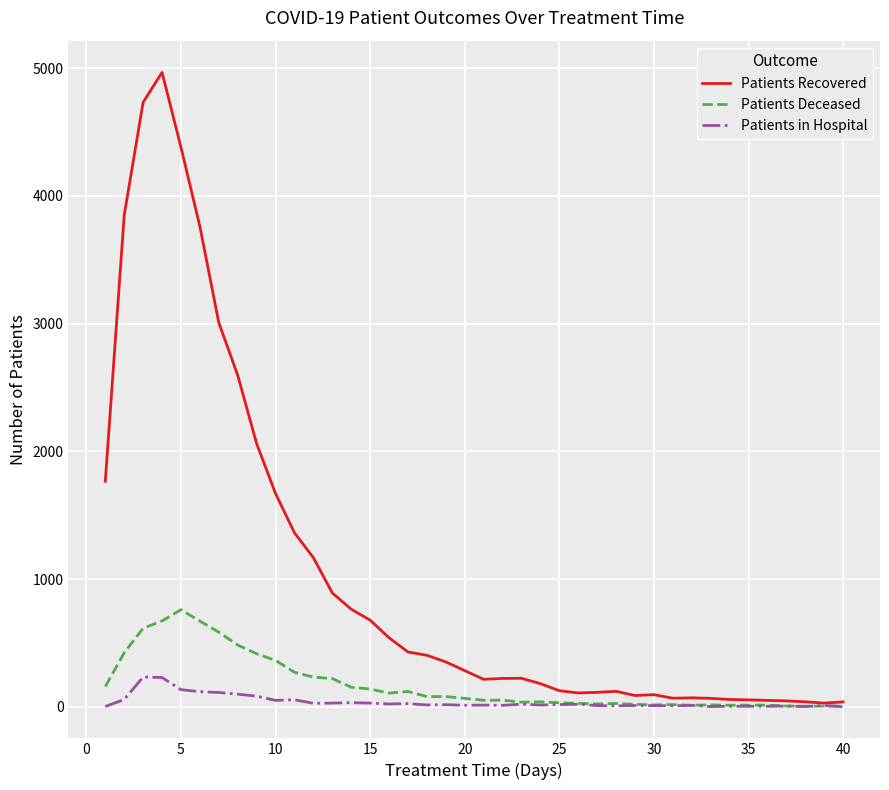

Which series has the largest total across all categories?

Patients Recovered